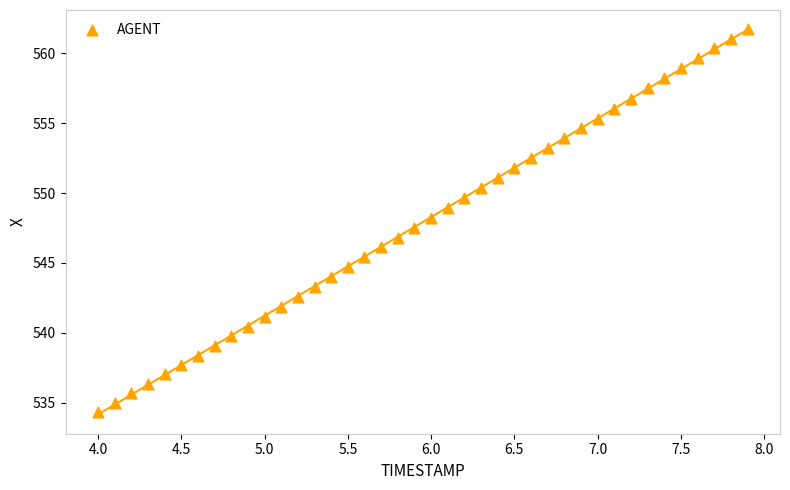

What is the range of Y values (max minus min)?

27.4